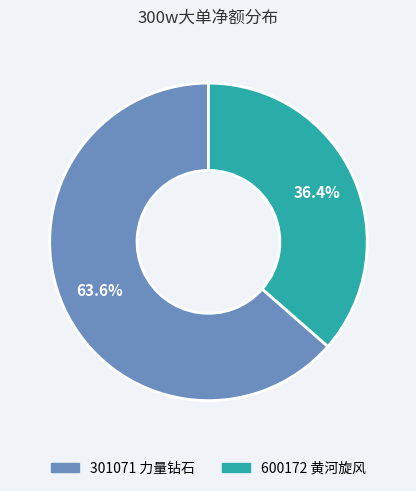

What is the majority slice?

301071 力量钻石